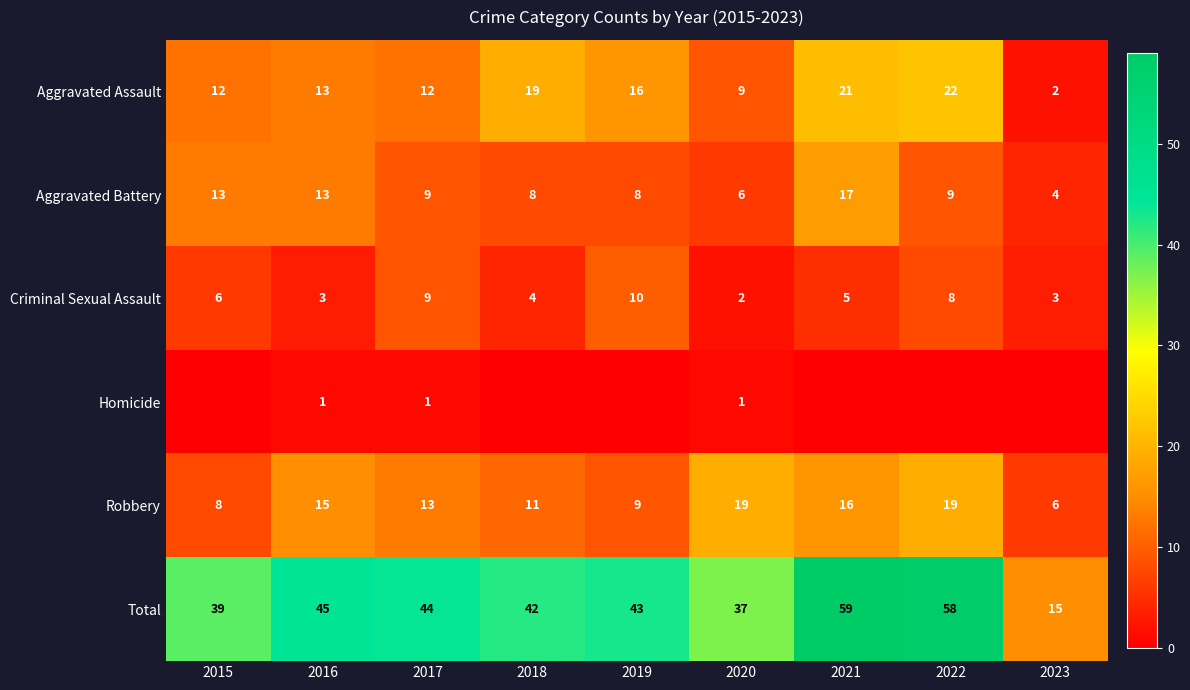

At which category is the sum across all series the highest?

2021